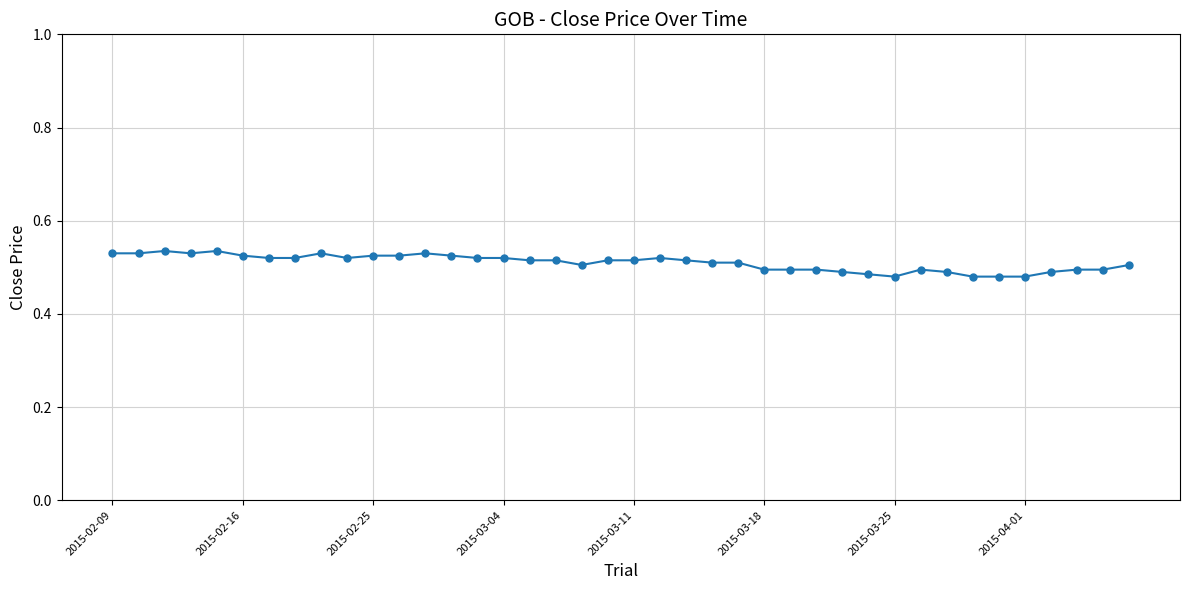

True or false: the data has more than 0 interior local peaks.

True